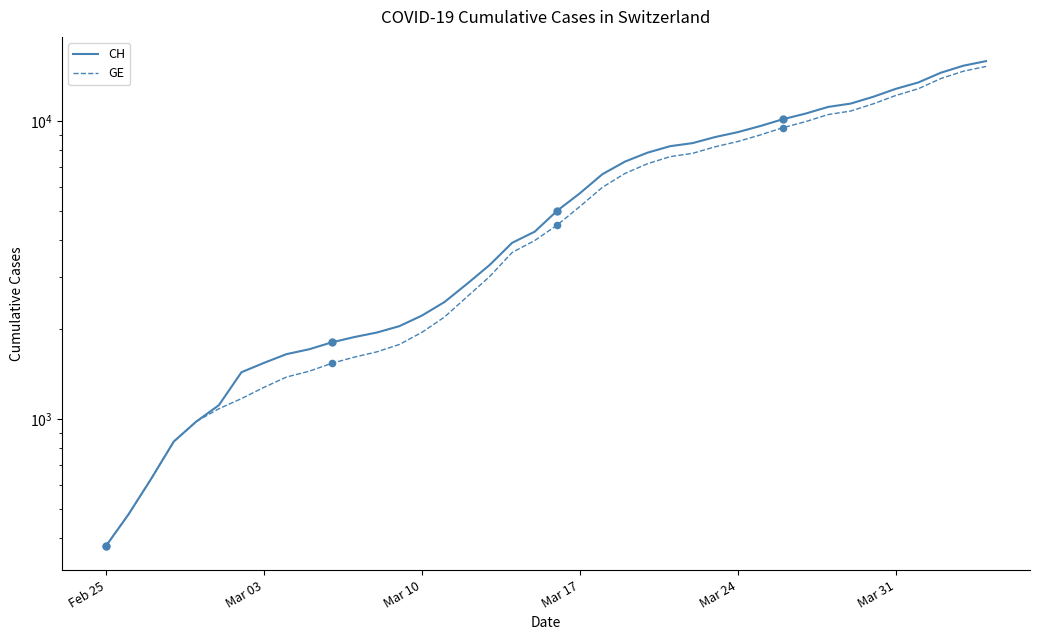

At how many categories does at least one series exceed 5016?

19